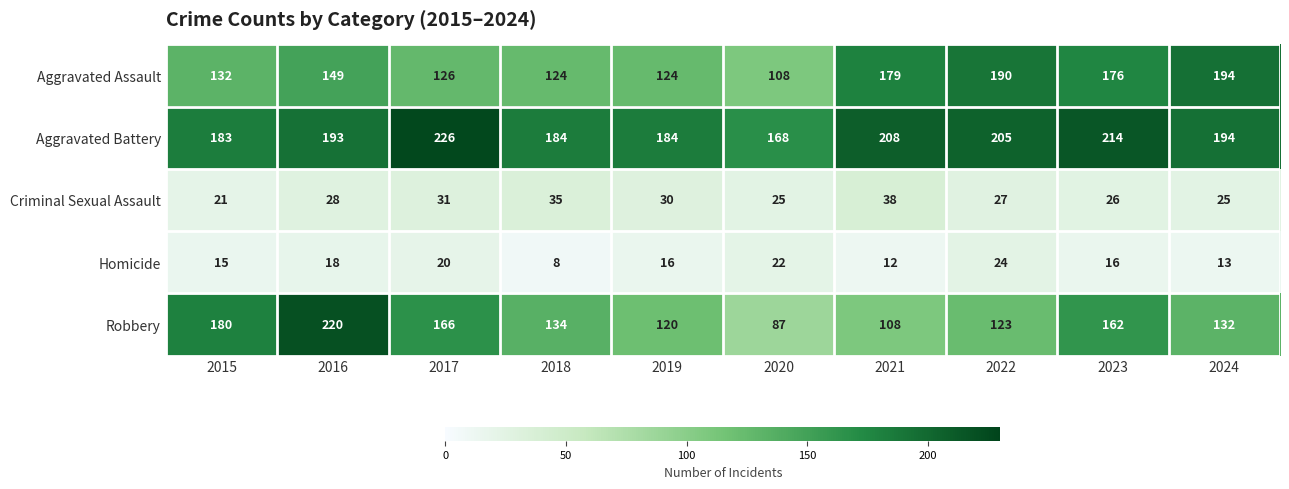

True or false: Aggravated Battery has a value of 168 at 2020.

True